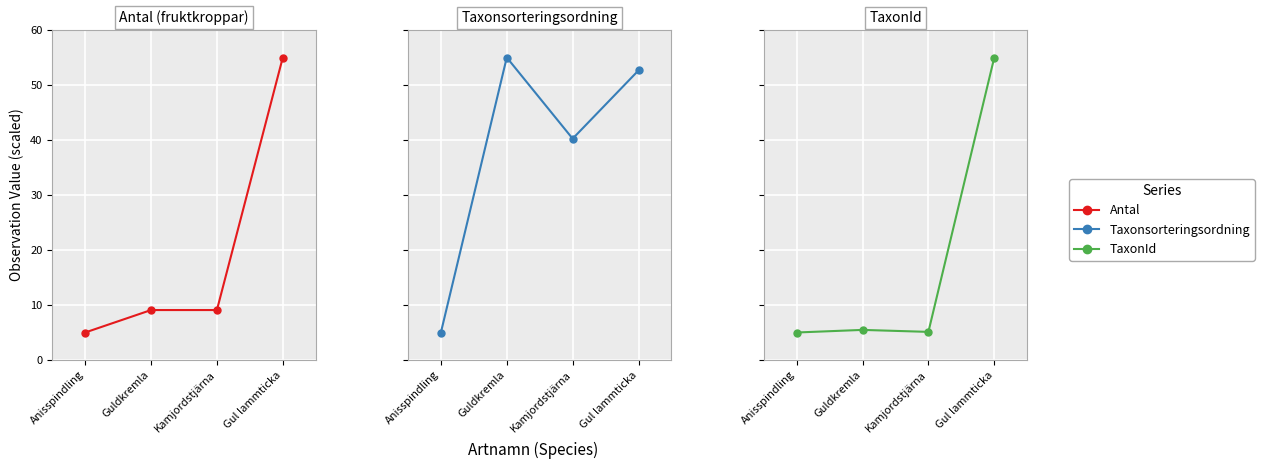

At which label does Antal reach its peak?

Gul lammticka